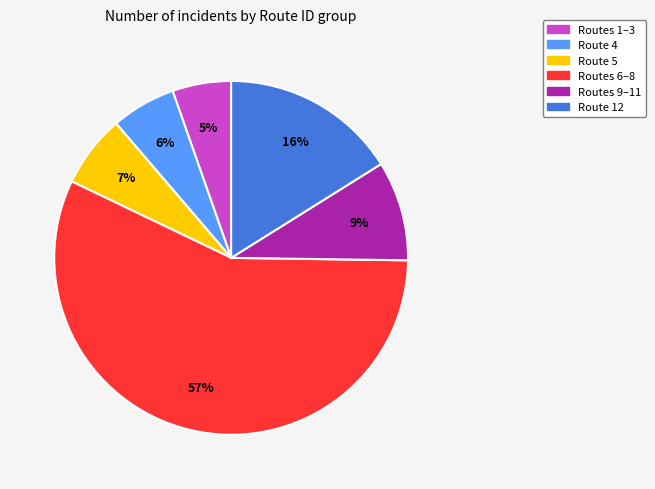

To the nearest percent, what is the average slice percentage?

17%